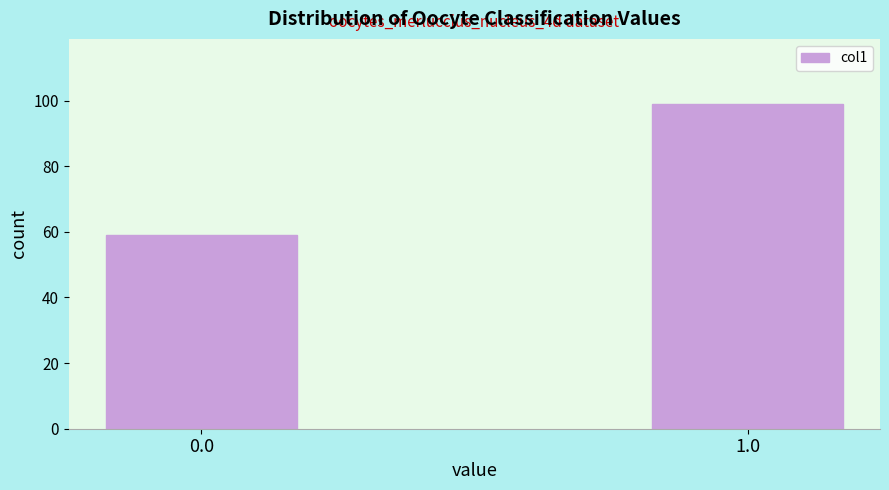

Reading left to right, transcribe all the data shown in this chart.

0.0=59	1.0=99